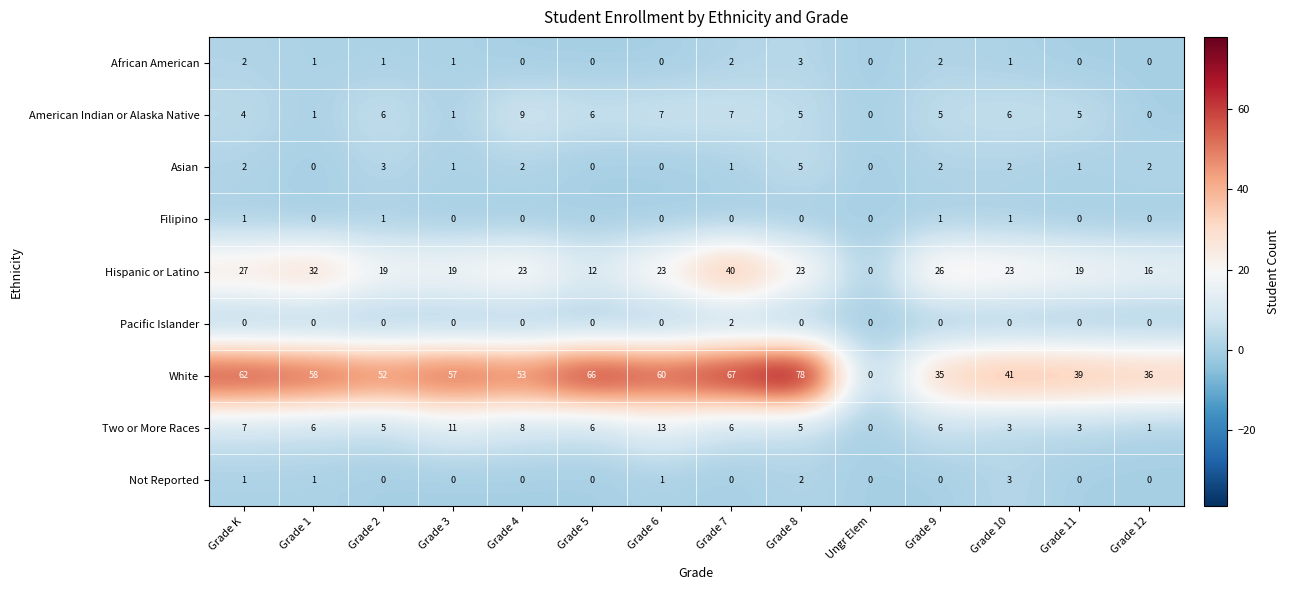

Count the number of categories in the chart.

14